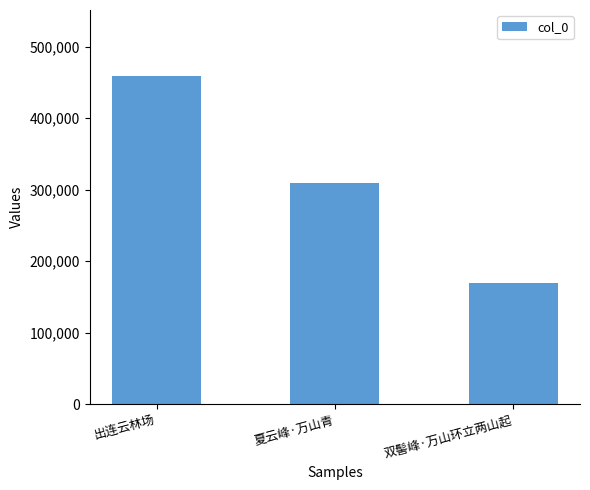

The value at 双髻峰·万山环立两山起 is 79898. True or false?

False